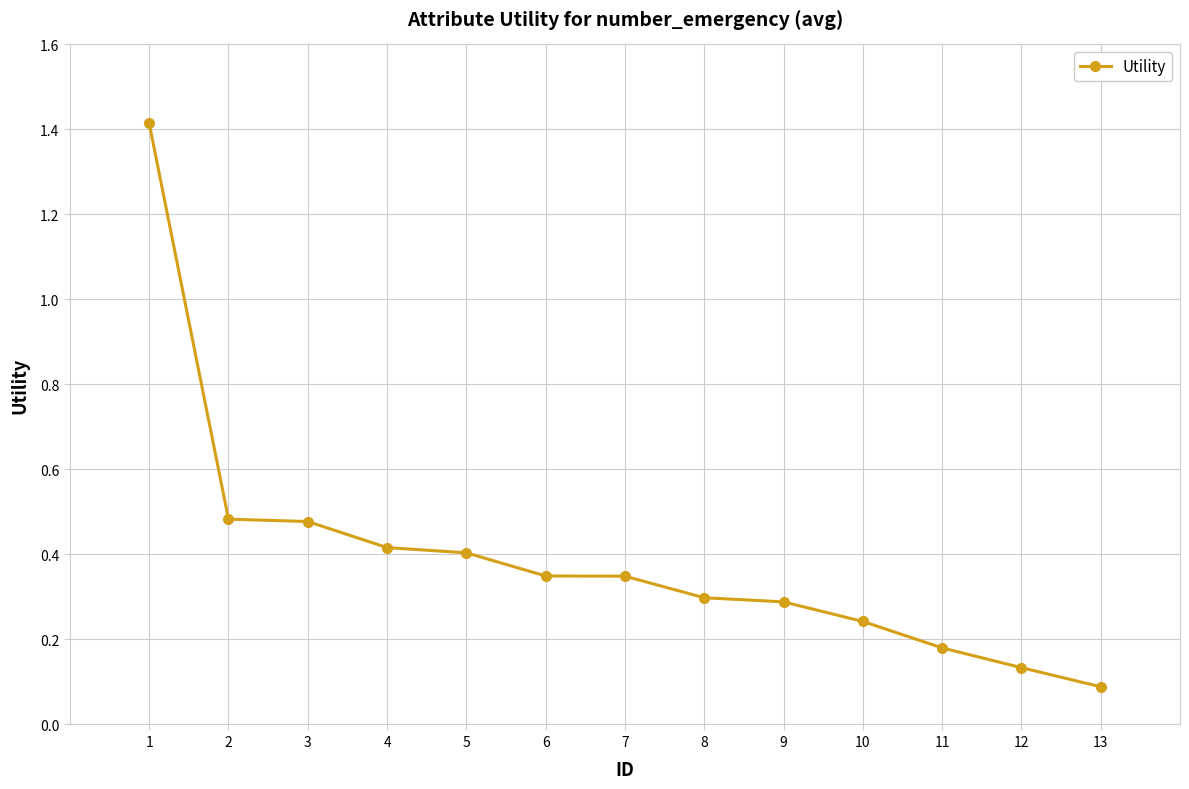

The value at 8 is 0.4. True or false?

False